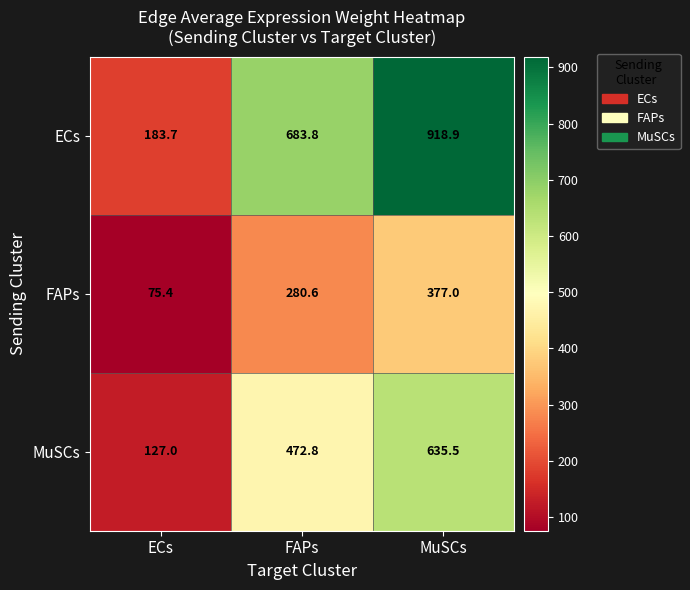

Is it true that FAPs equals 75.4 at ECs?

True